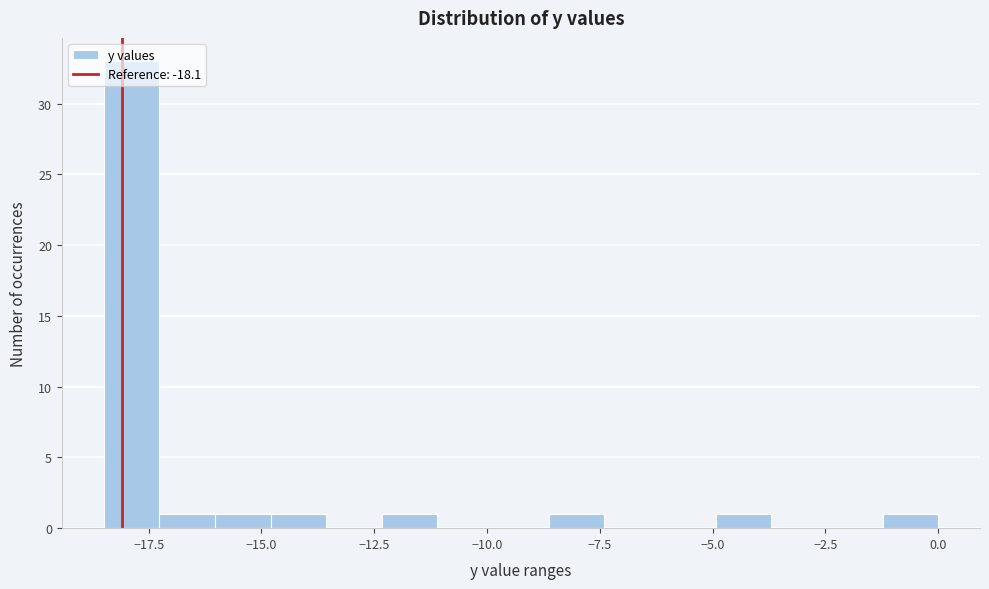

Around what value on the x-axis is the tallest bar? Give the approximate position of its centre, as read against the axis.

-18.0